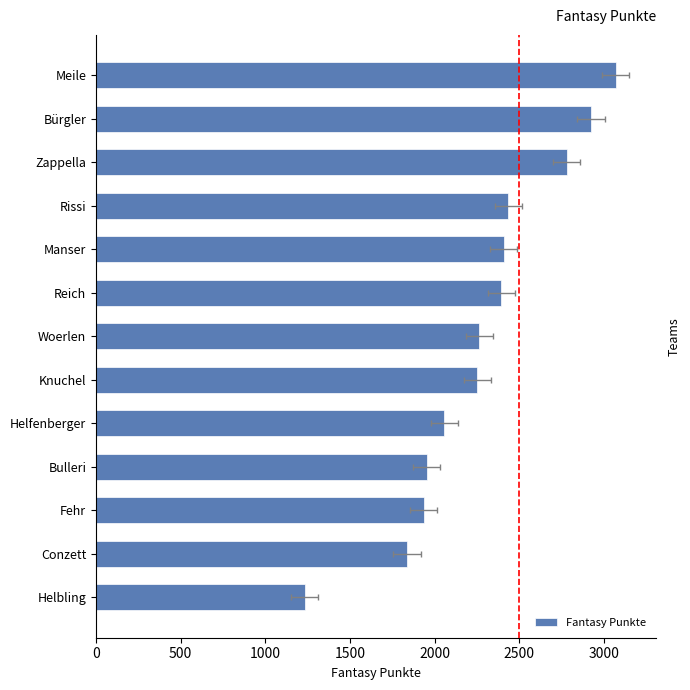

What is the smallest value displayed?

1234